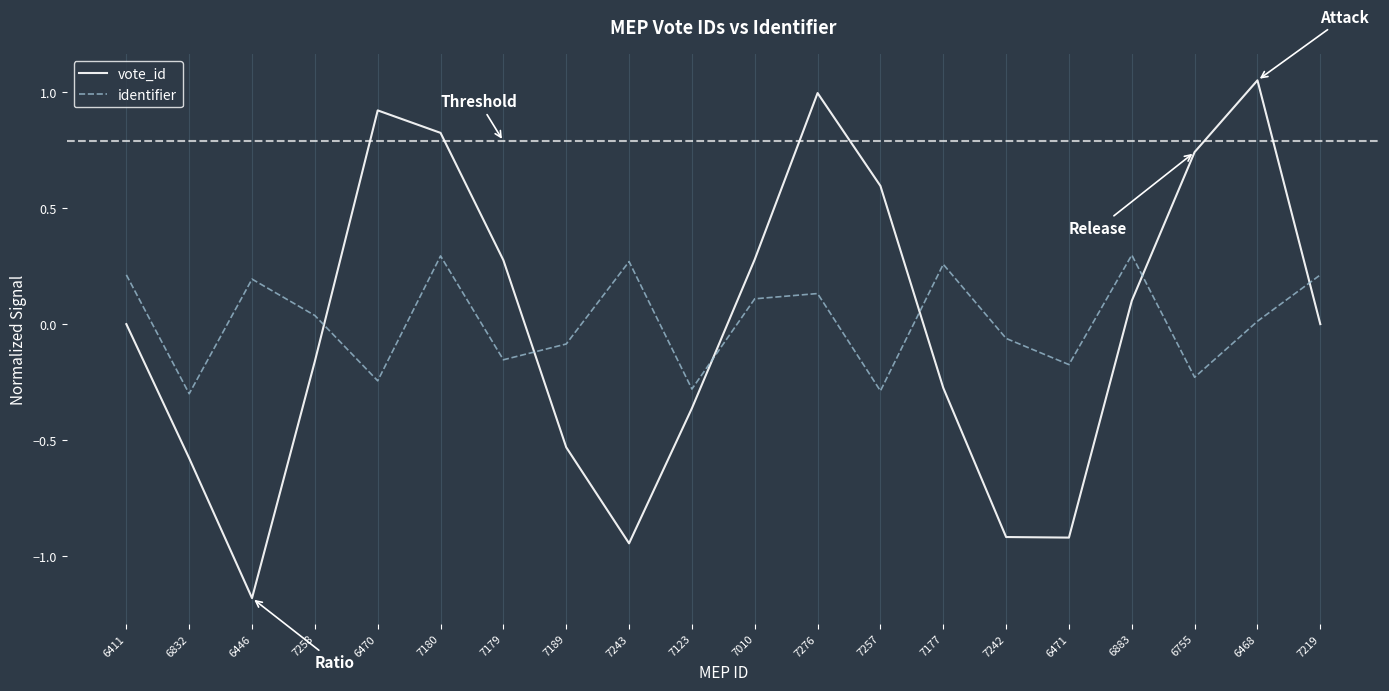

Is it true that vote_id equals 1.0 at 7257?

False